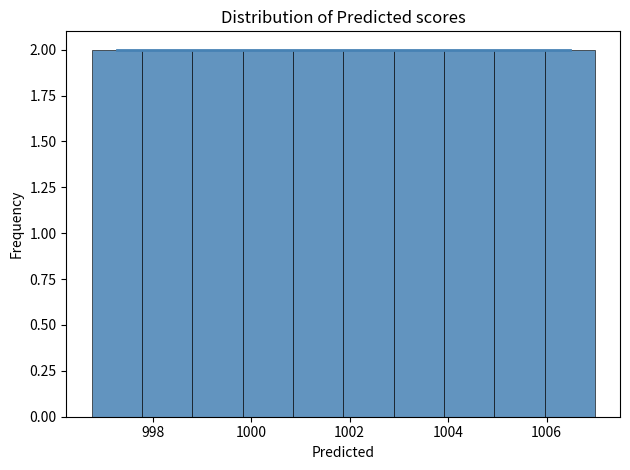

What is the height of the bar covering 1000.8 to 1001.8 on the x-axis? Neither the bar edges nor the heights are printed on the chart, so give them approximately, as read against the axes.

2